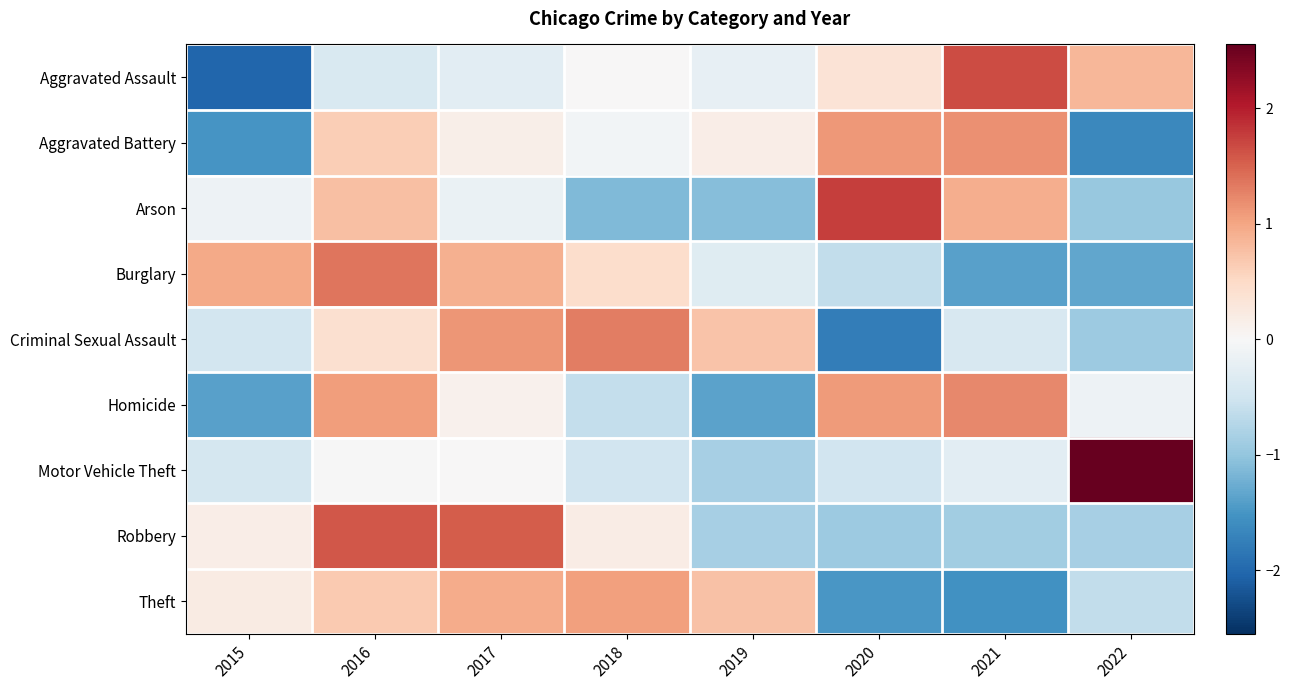

Reading left to right, transcribe all the data shown in this chart.

Aggravated Assault: 2015=-2.0	2016=-0.4	2017=-0.3	2018=0.0	2019=-0.2	2020=0.4	2021=1.7	2022=0.9
Aggravated Battery: 2015=-1.5	2016=0.6	2017=0.2	2018=-0.1	2019=0.2	2020=1.1	2021=1.2	2022=-1.7
Arson: 2015=-0.1	2016=0.8	2017=-0.2	2018=-1.1	2019=-1.1	2020=1.8	2021=0.9	2022=-1.0
Burglary: 2015=1.0	2016=1.4	2017=0.9	2018=0.4	2019=-0.3	2020=-0.6	2021=-1.4	2022=-1.3
Criminal Sexual Assault: 2015=-0.5	2016=0.4	2017=1.1	2018=1.3	2019=0.7	2020=-1.8	2021=-0.4	2022=-0.9
Homicide: 2015=-1.4	2016=1.1	2017=0.1	2018=-0.6	2019=-1.4	2020=1.1	2021=1.2	2022=-0.1
Motor Vehicle Theft: 2015=-0.5	2016=-0.0	2017=0.0	2018=-0.5	2019=-0.9	2020=-0.5	2021=-0.3	2022=2.6
Robbery: 2015=0.2	2016=1.6	2017=1.5	2018=0.2	2019=-0.8	2020=-0.9	2021=-0.9	2022=-0.8
Theft: 2015=0.2	2016=0.7	2017=1.0	2018=1.0	2019=0.8	2020=-1.5	2021=-1.5	2022=-0.6